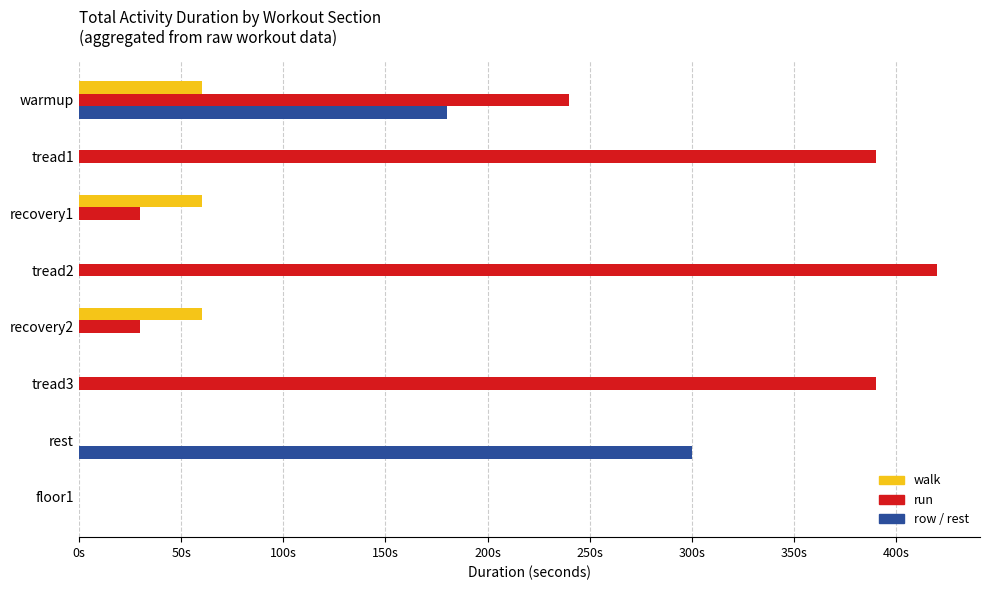

Which series has the largest total across all categories?

run